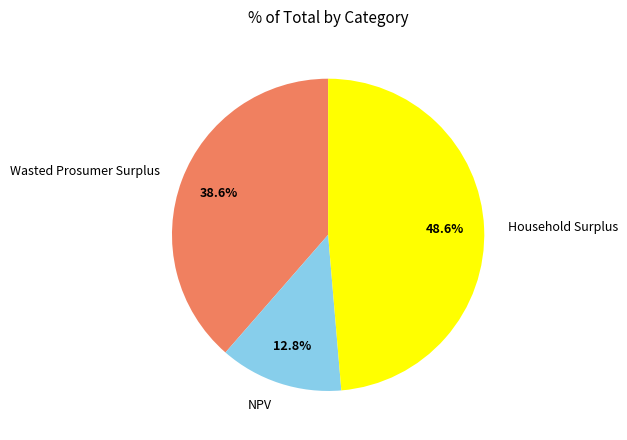

To the nearest percent, what is the combined percentage of Household Surplus and NPV?

61%